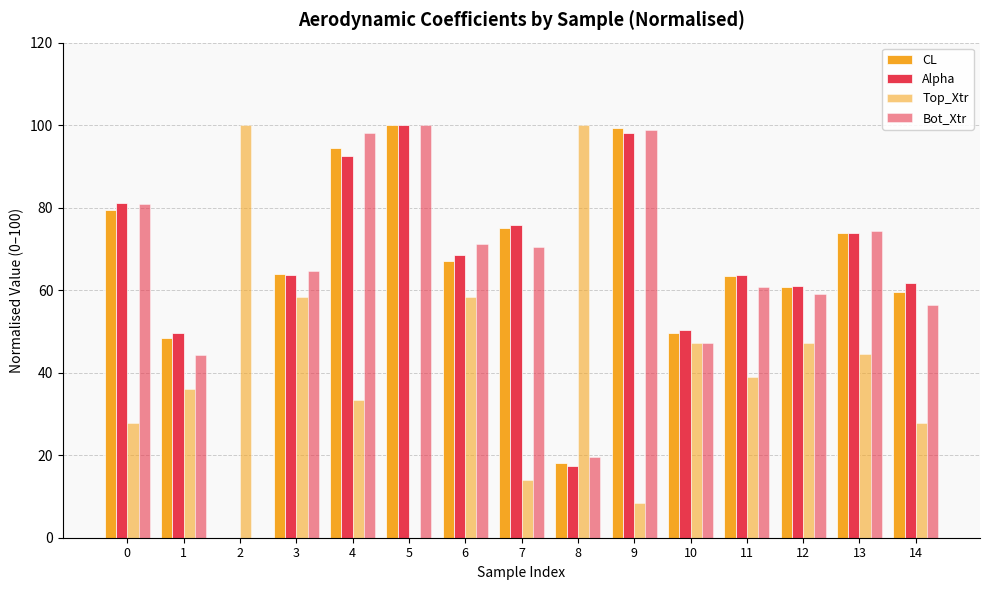

How many groups of bars are there?

15